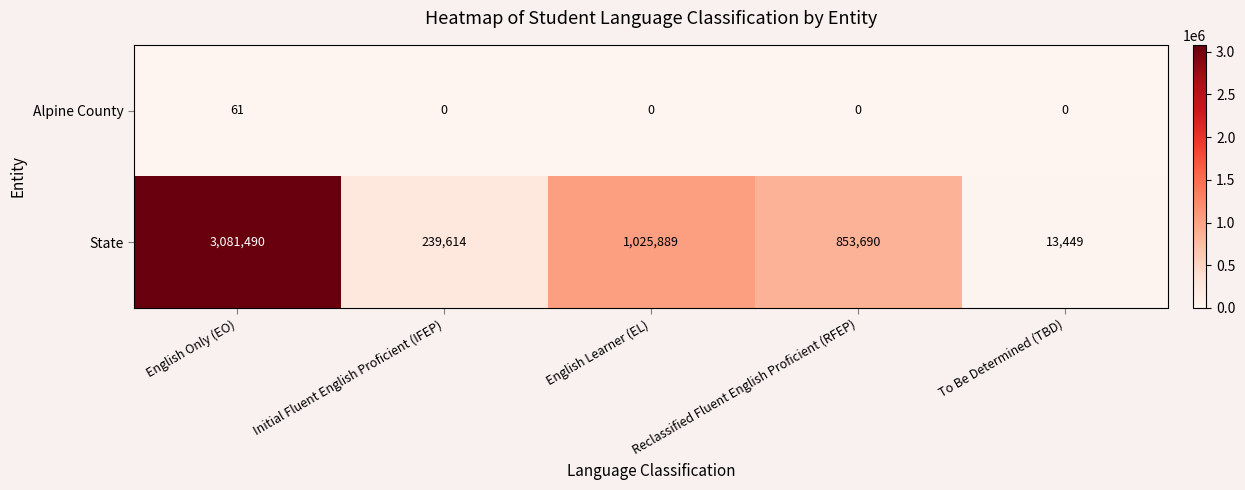

At which label does Alpine County reach its peak?

English Only (EO)